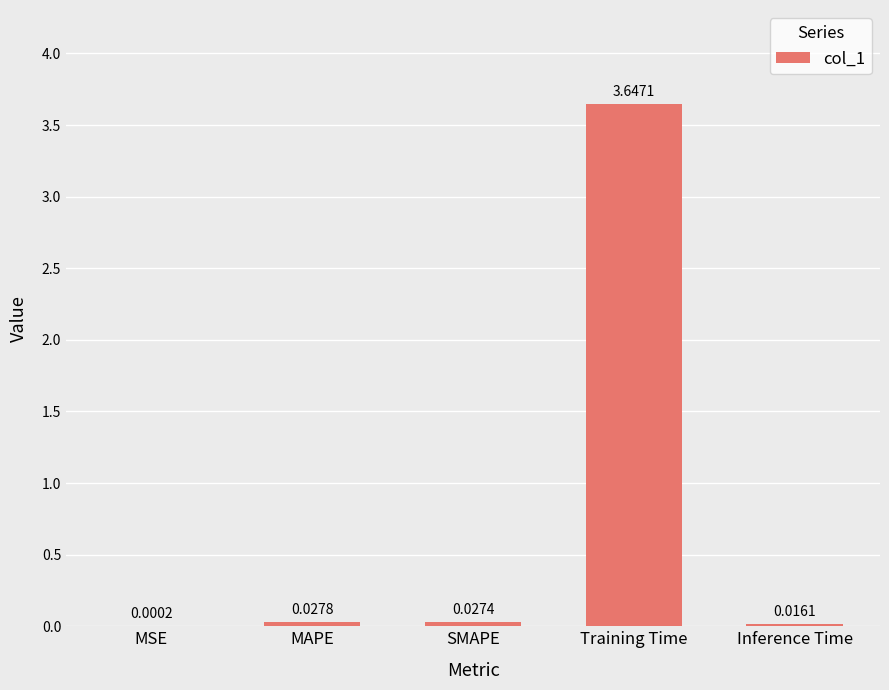

What is the sum of all values?

3.7